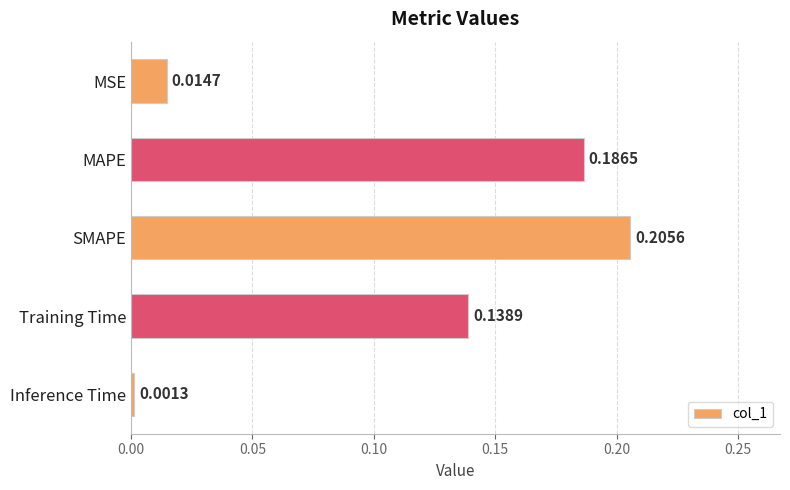

What is the label of the 2nd bar from the top?

MAPE